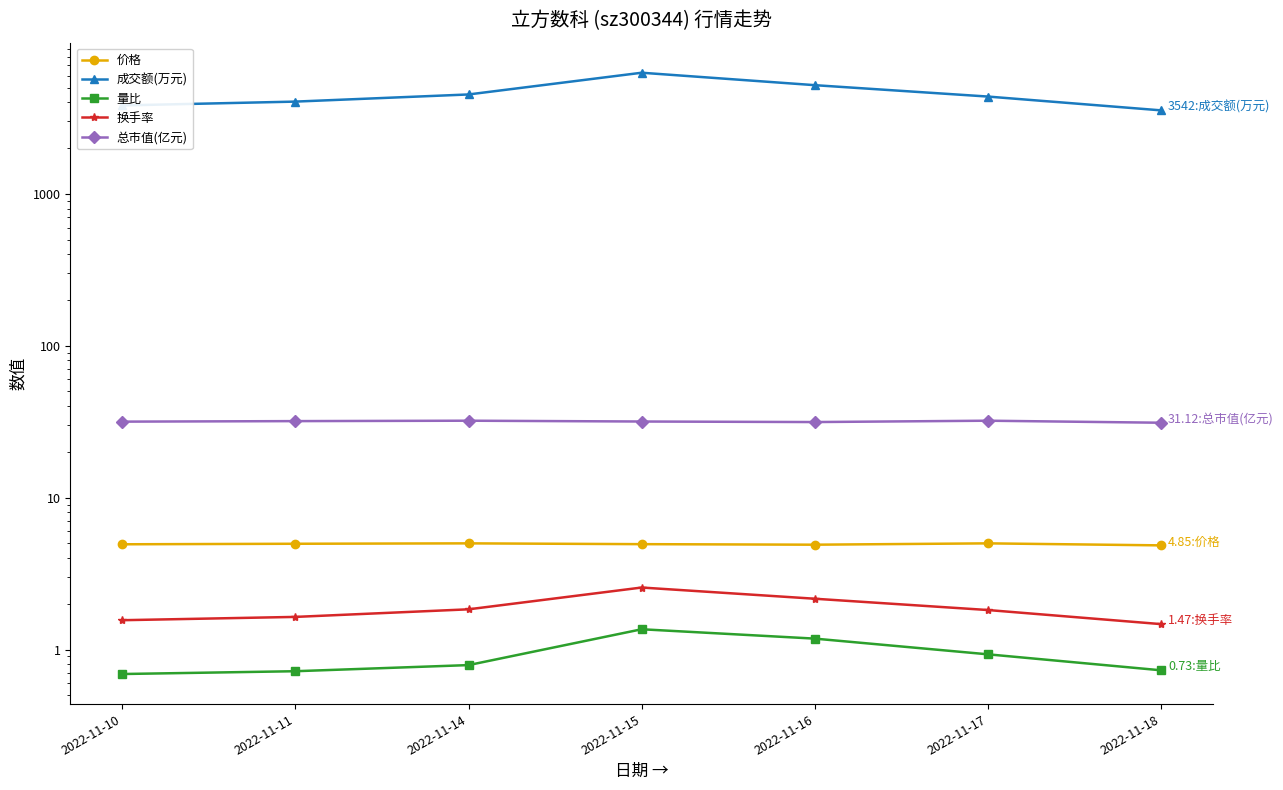

How many lines are shown in the chart?

5